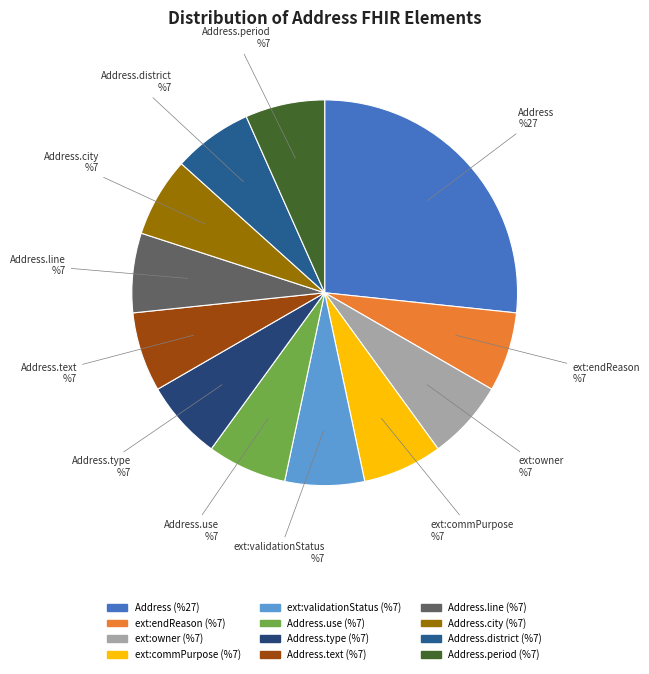

Which category has the smallest portion of the pie?

Address.extension:endReason